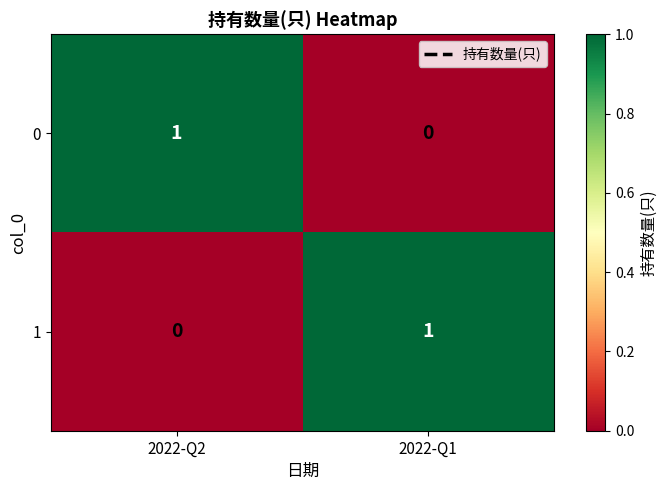

What is the difference between the maximum and minimum values in the 1 series?

1